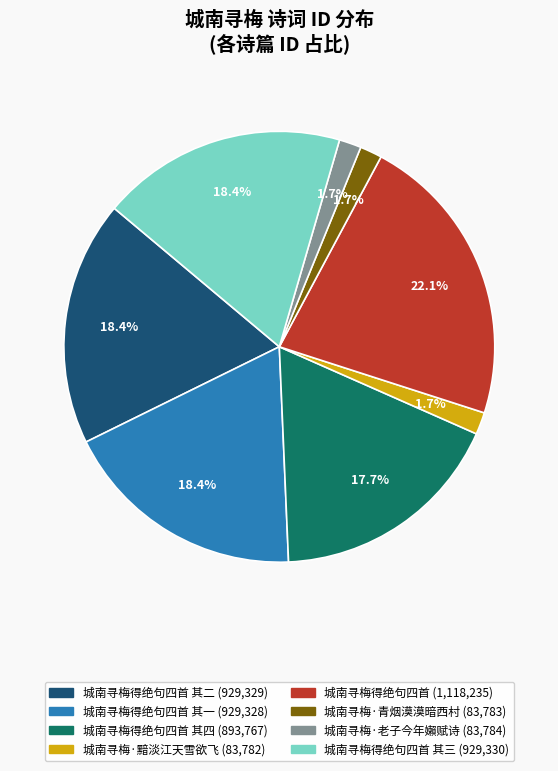

Is there any slice that represents more than half of the pie?

No